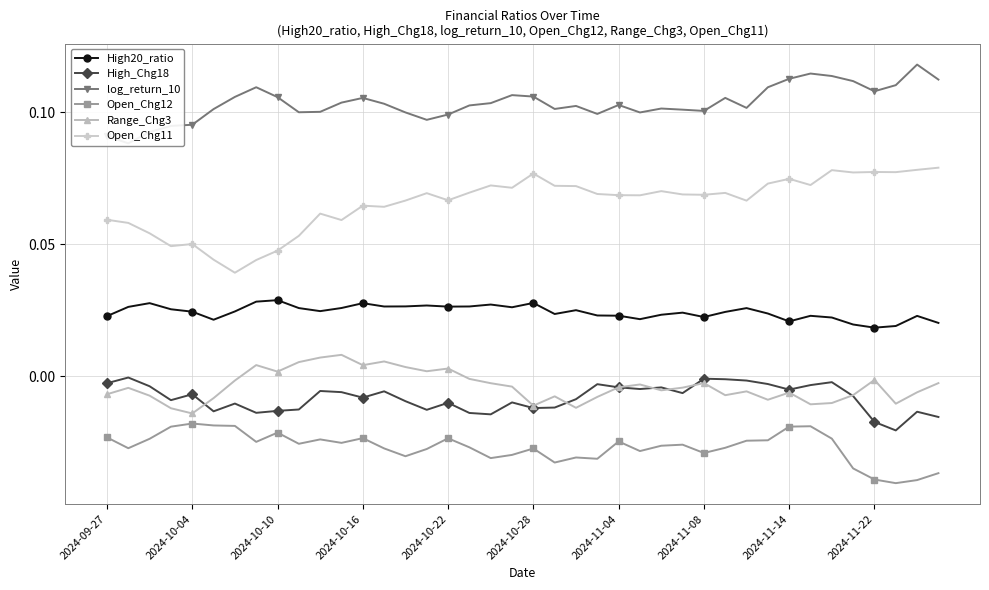

The High_Chg18 series shows -0.0 at 14. True or false?

True